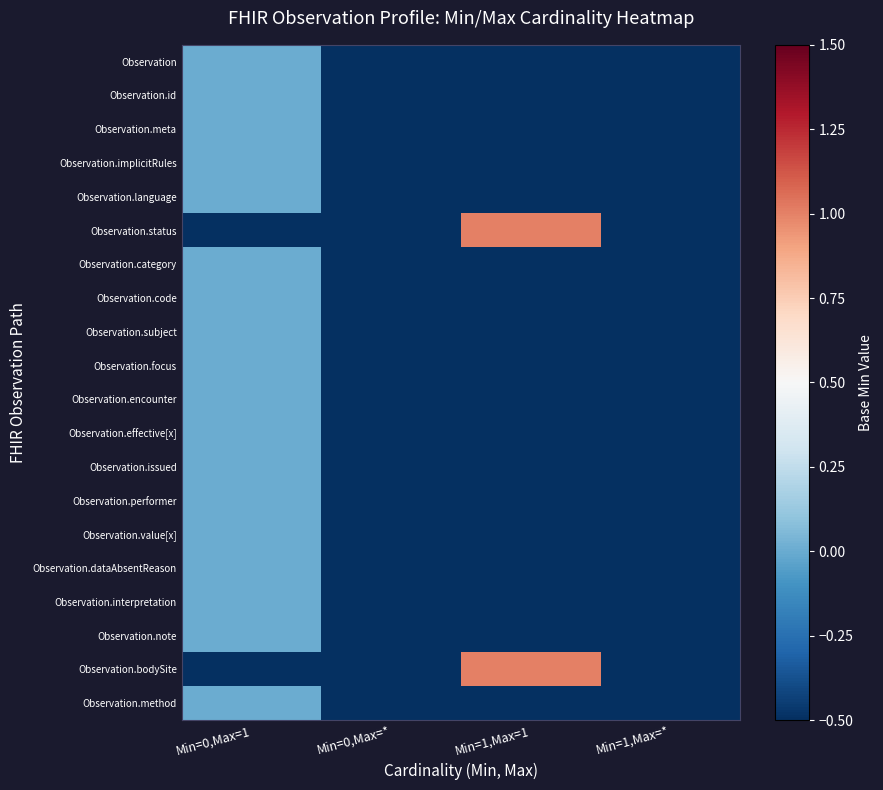

At how many categories does at least one series exceed 0?

1